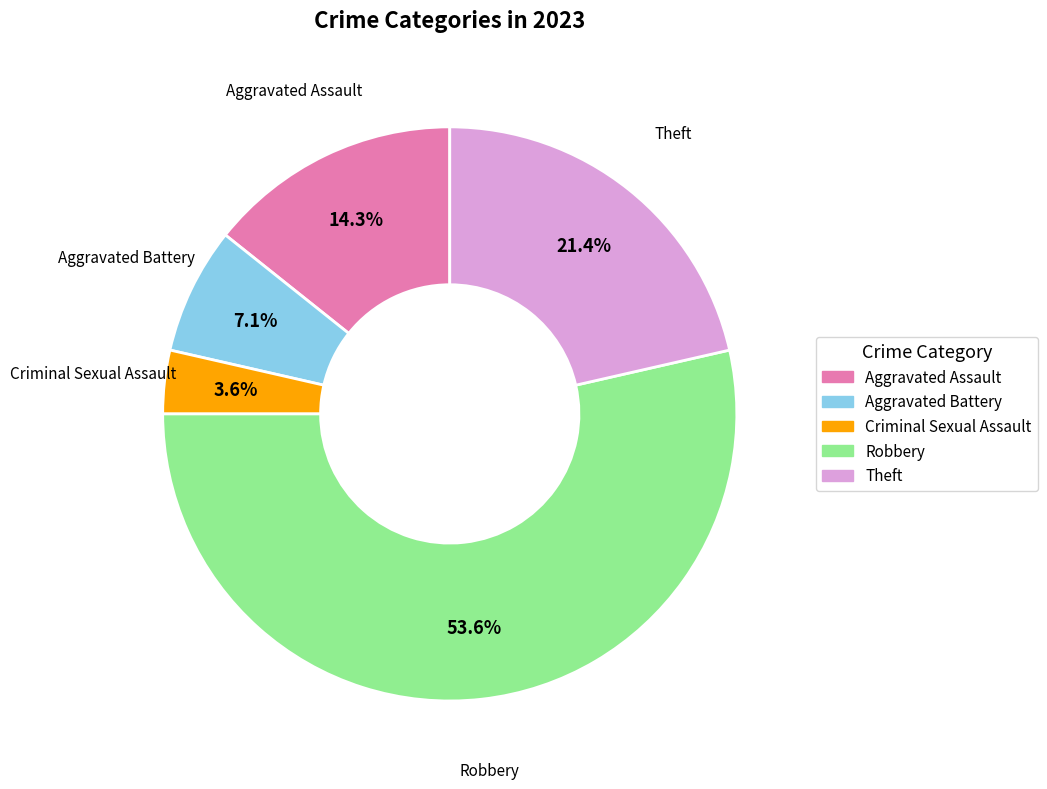

The Theft slice represents 8% of the pie. True or false?

False